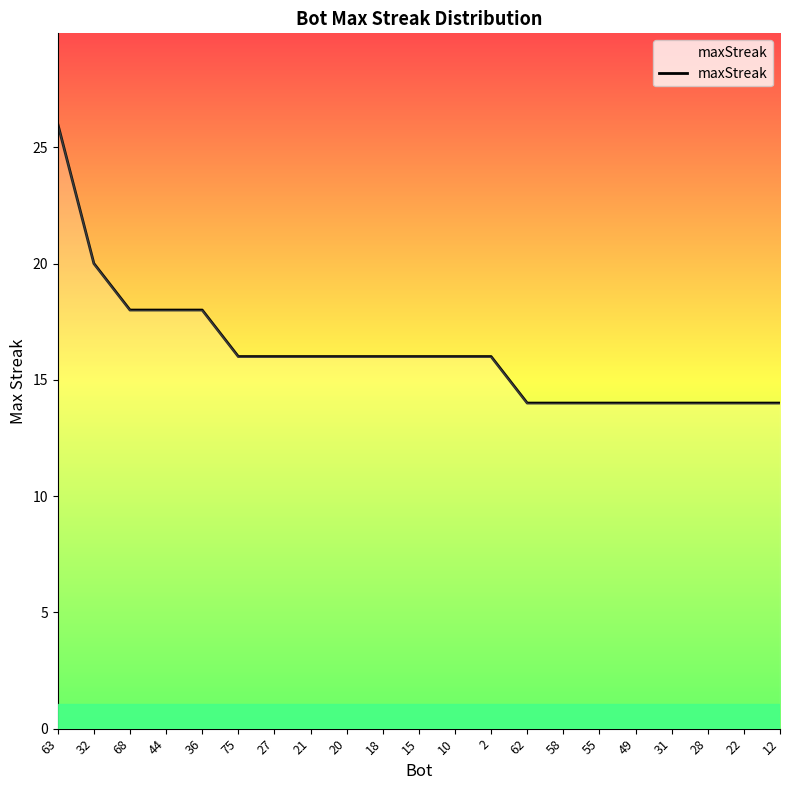

Reading right to left, transcribe all the data shown in this chart.

14	14	14	14	14	14	14	14	16	16	16	16	16	16	16	16	18	18	18	20	26